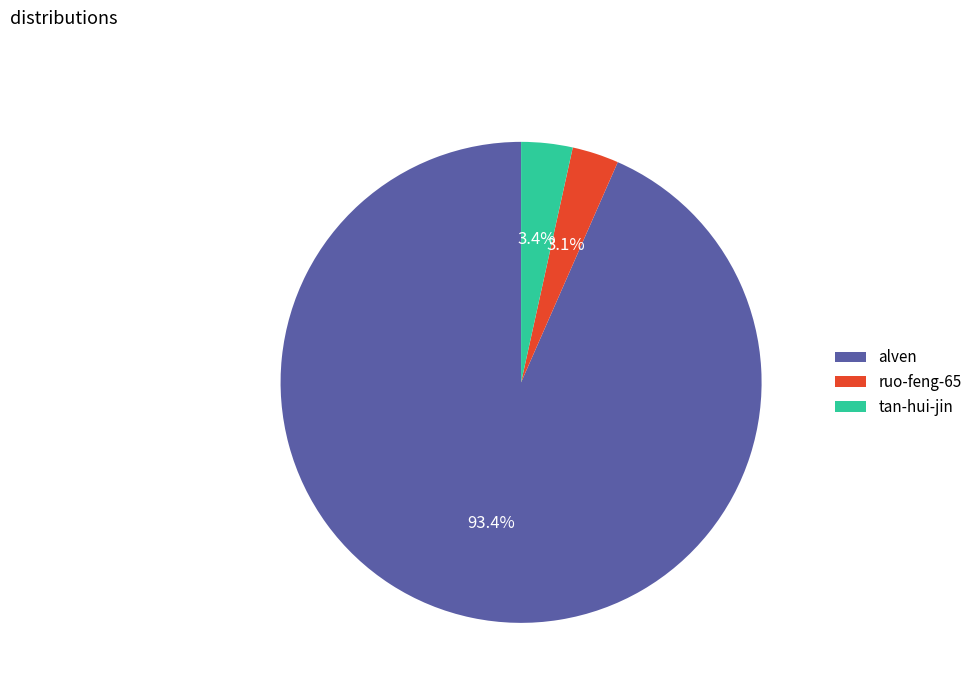

Is there a majority slice in this chart?

Yes